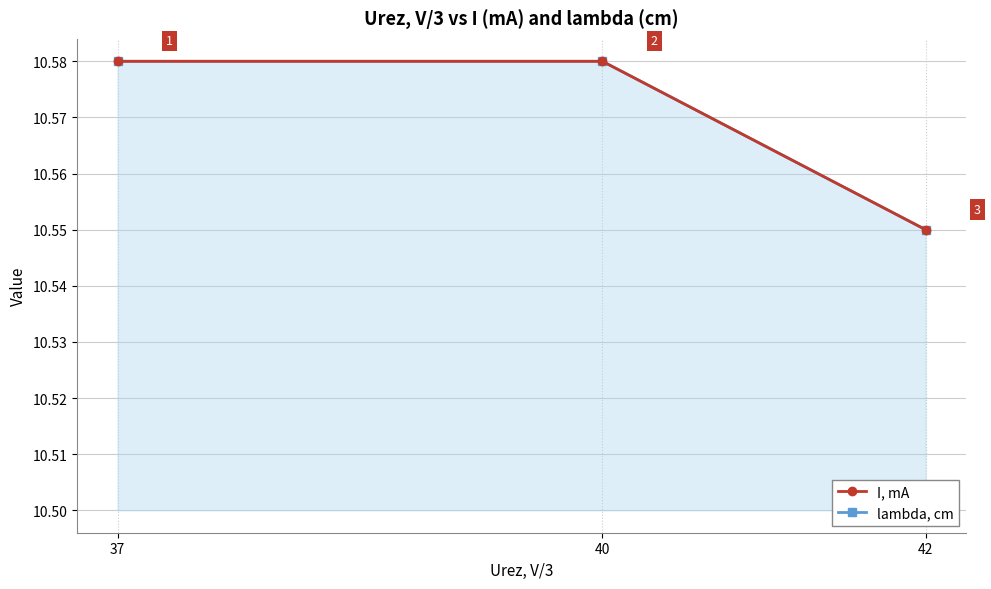

What is the maximum value shown in the chart?

10.6